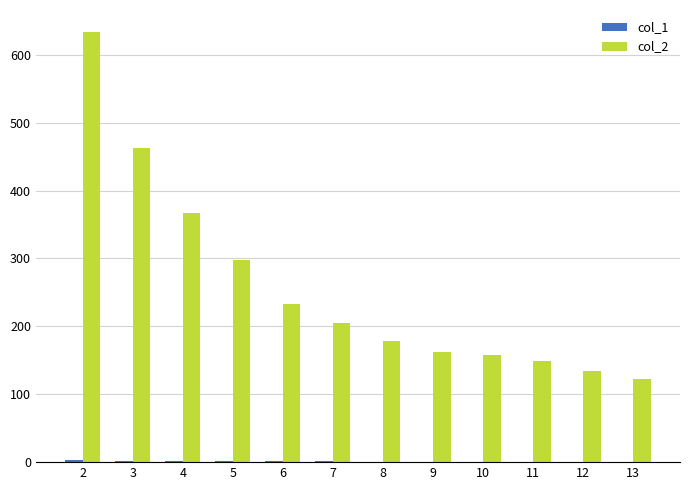

Which series changed the most between 5 and 6?

col_2